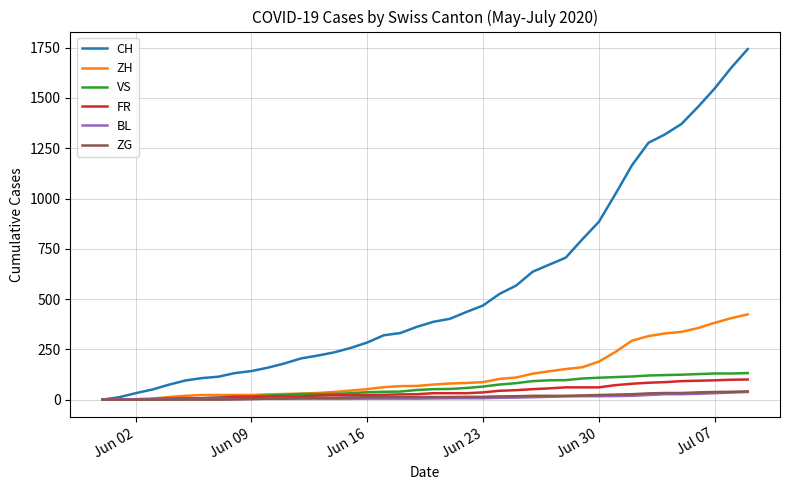

Which series has the largest total across all categories?

CH